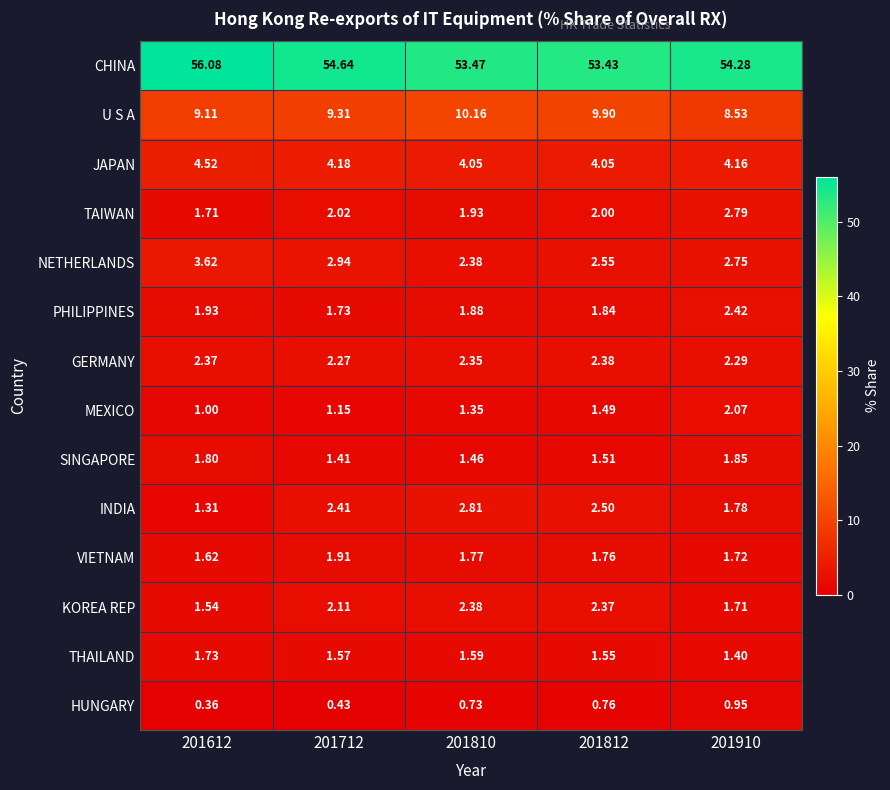

At which category does the chart reach its minimum across all series?

201612